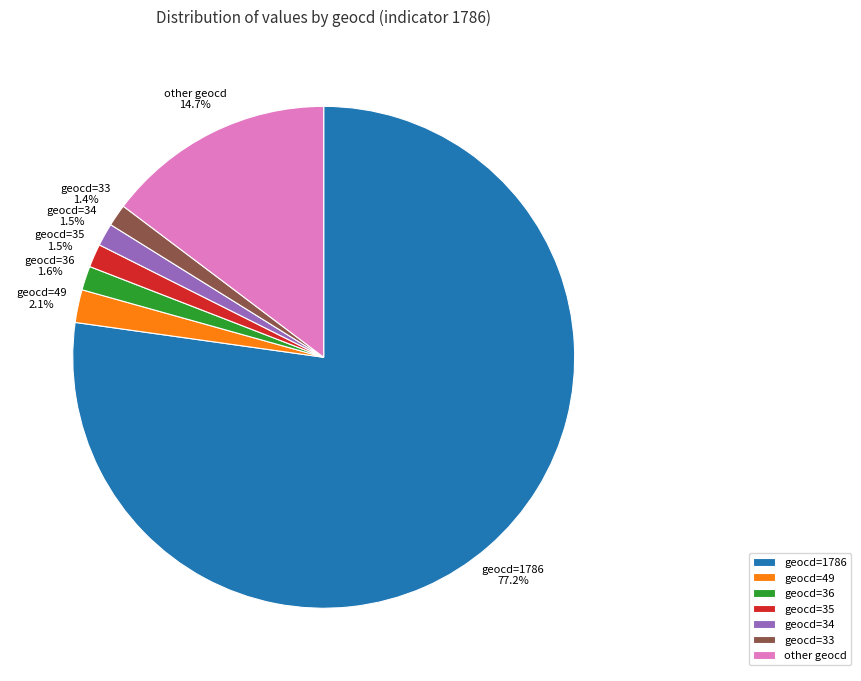

What percentage is NOT represented by geocd=36?

98.4%